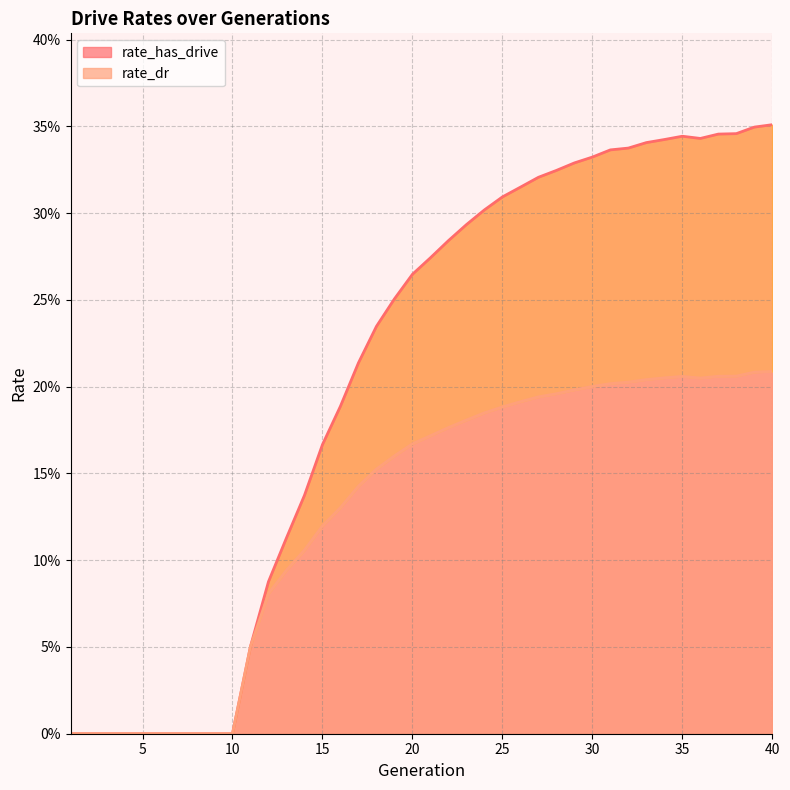

What is the average value of the rate_dr series?

0.1